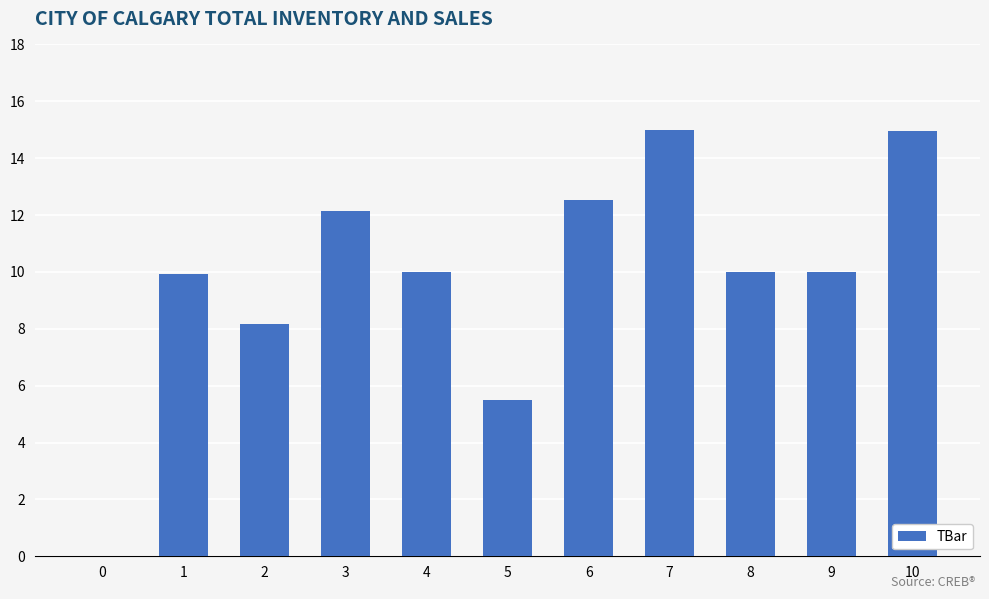

The value at 7 is 15.0. True or false?

True